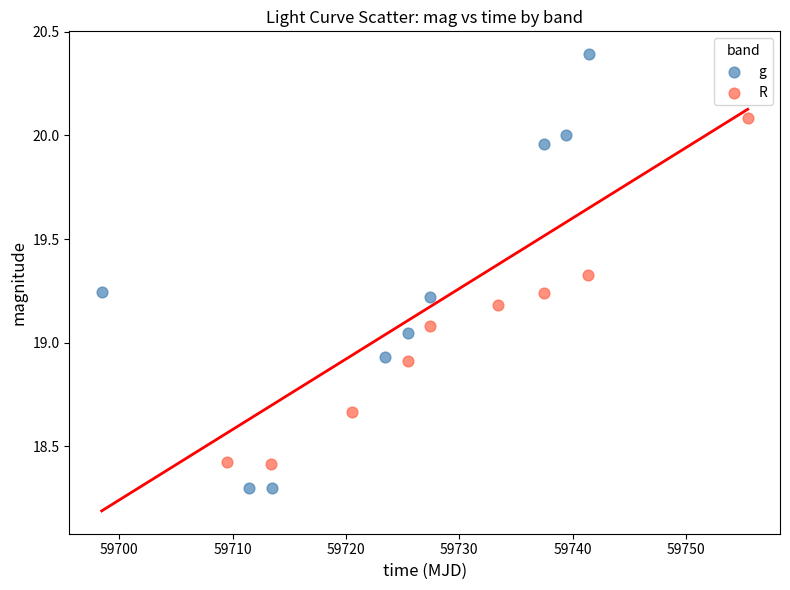

Which series contains the highest Y value?

g